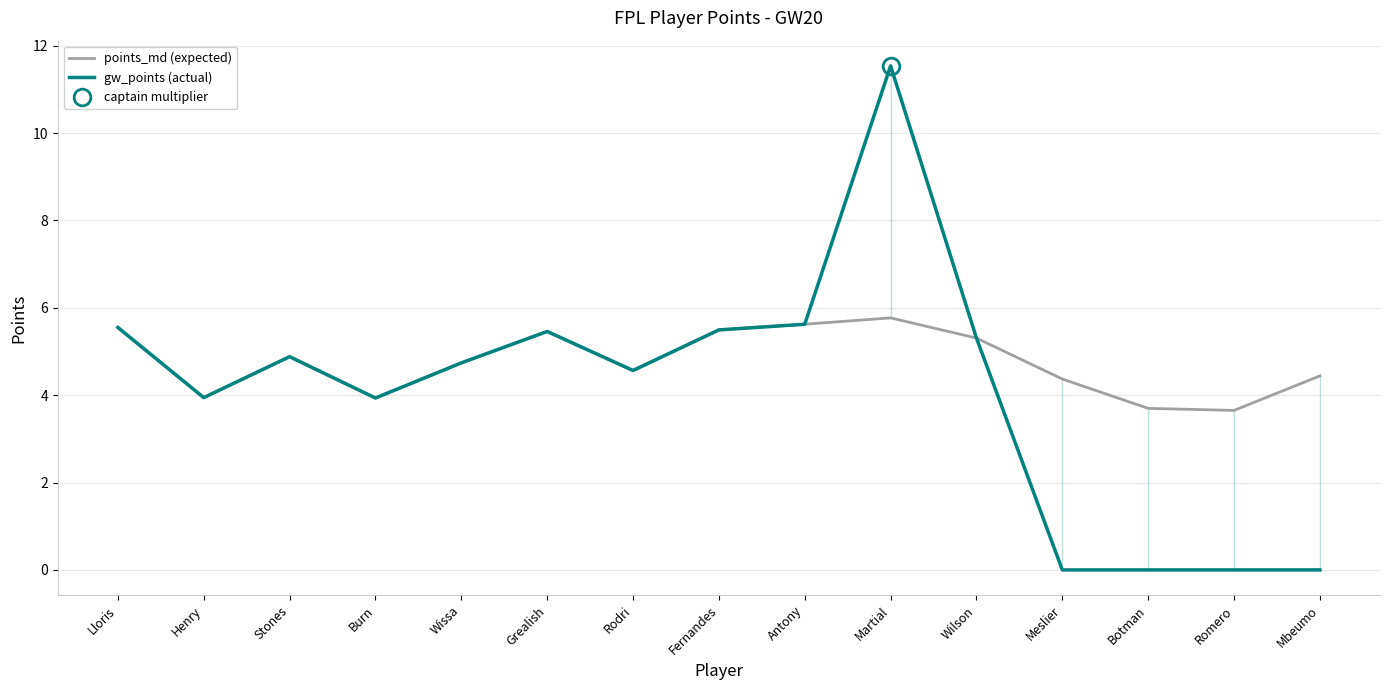

Is the value of gw_points (actual) at Fernandes greater than the value of points_md (expected) at Mbeumo?

Yes